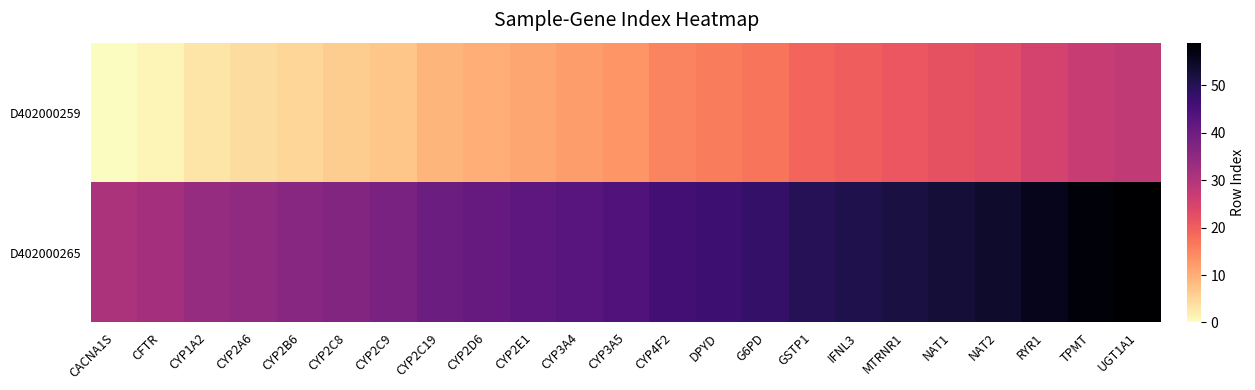

Which label corresponds to the largest value in the chart?

UGT1A1